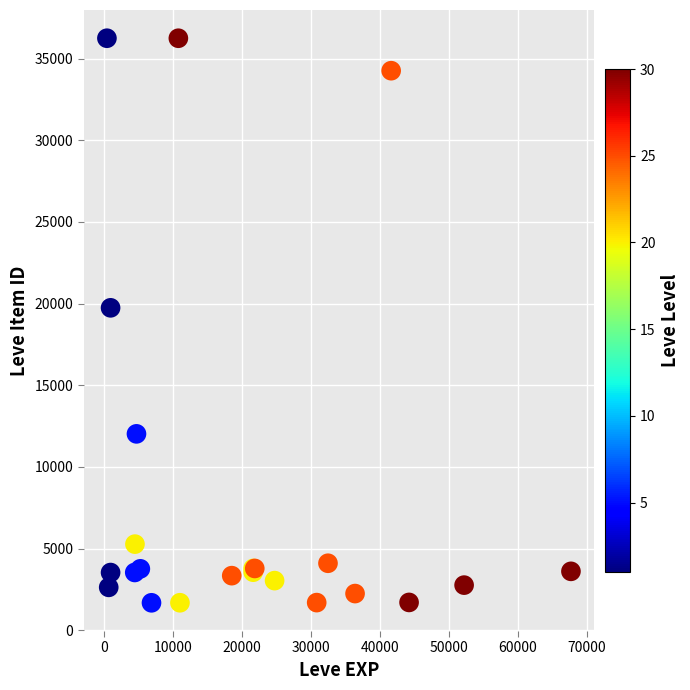

What Y value in the scatter plot is closest to 18967?

19744